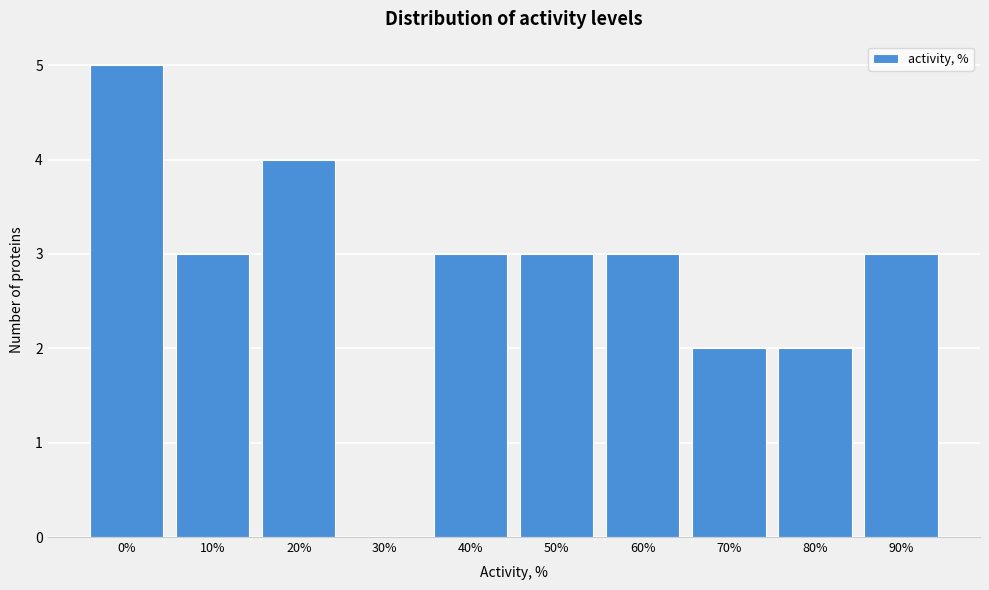

Reading left to right, transcribe all the data shown in this chart.

0%=5	10%=3	20%=4	30%=0	40%=3	50%=3	60%=3	70%=2	80%=2	90%=3